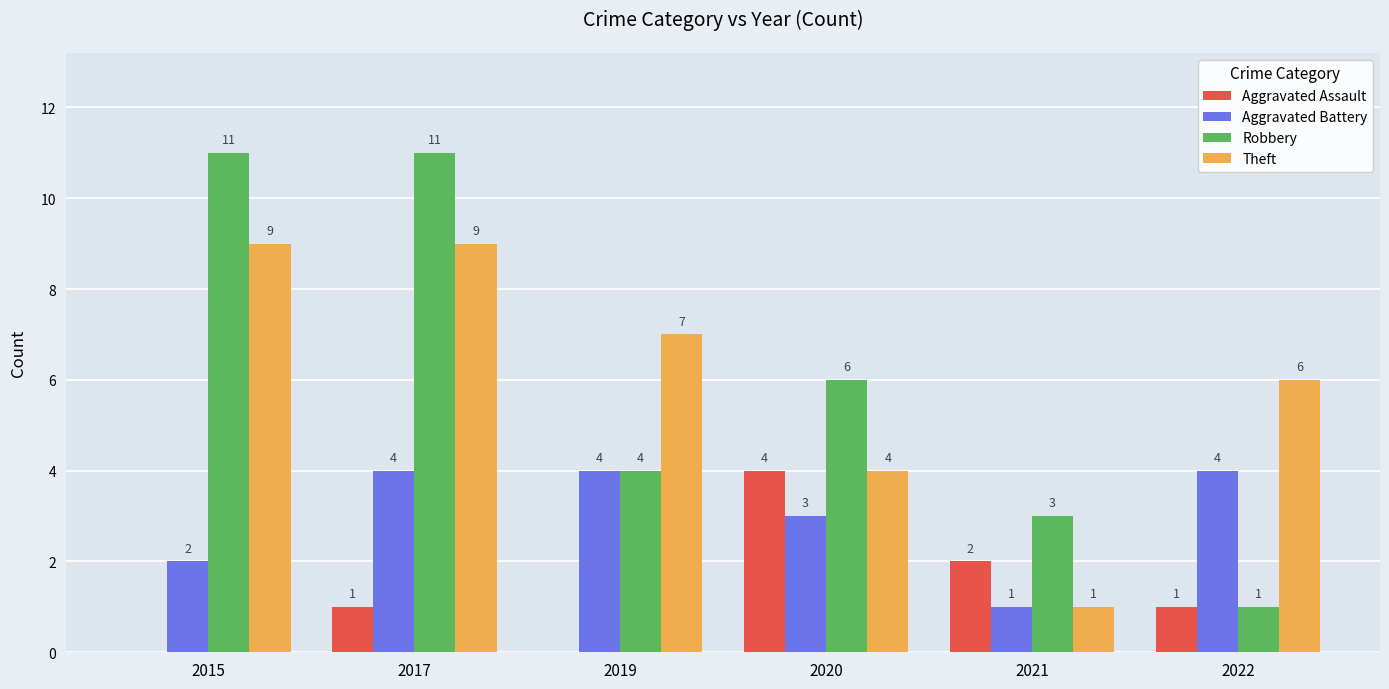

True or false: Aggravated Battery has a value of 0 at 2021.

False